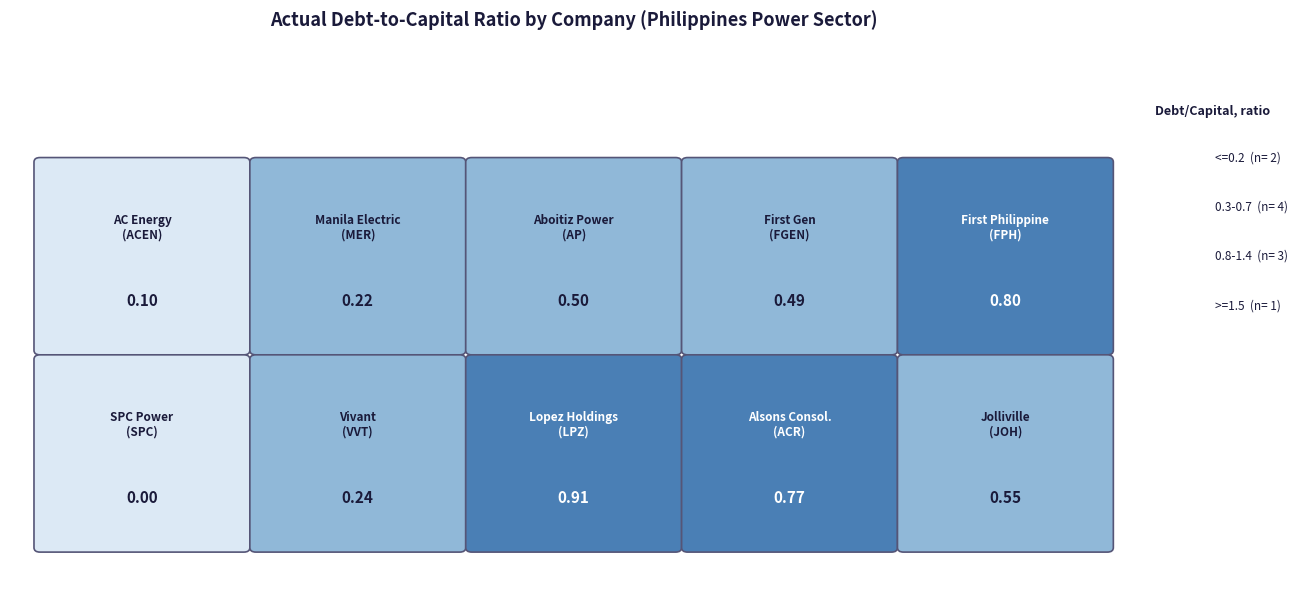

Reading right to left, list all the values displayed in this chart.

0.6	0.8	0.9	0.2	0.0	0.8	0.5	0.5	0.2	0.1